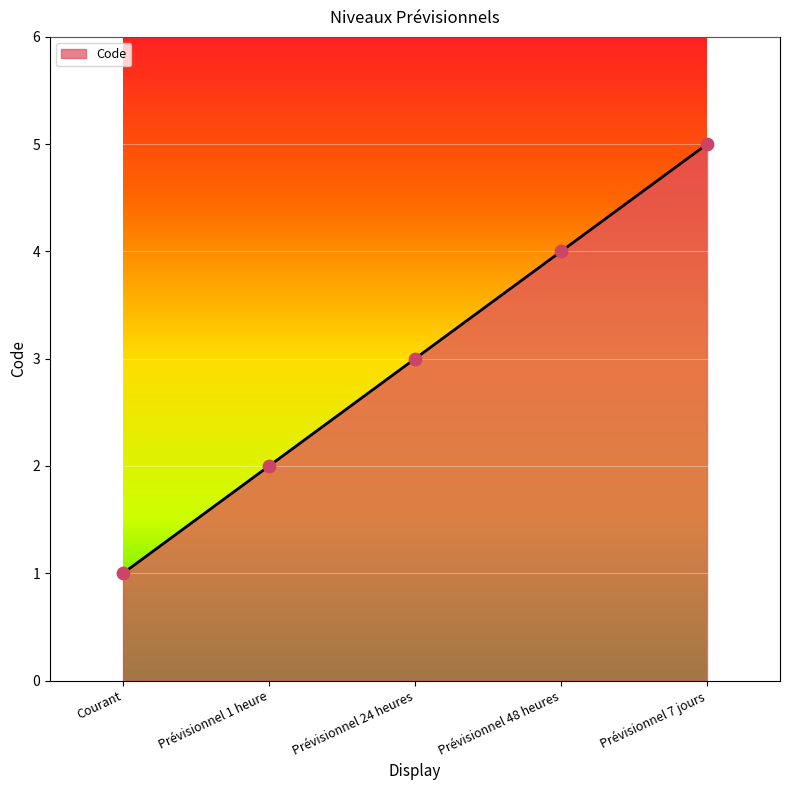

Which has a higher value, Prévisionnel 1 heure or Prévisionnel 7 jours?

Prévisionnel 7 jours